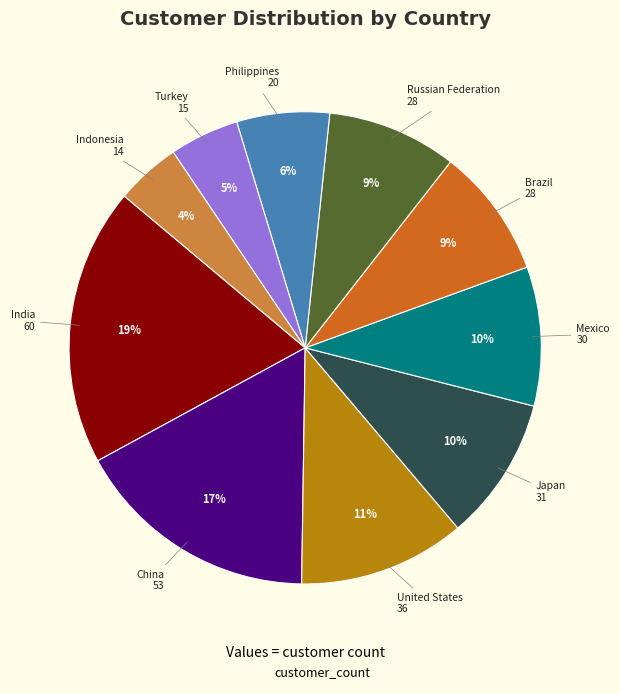

Does any single category account for the majority?

No